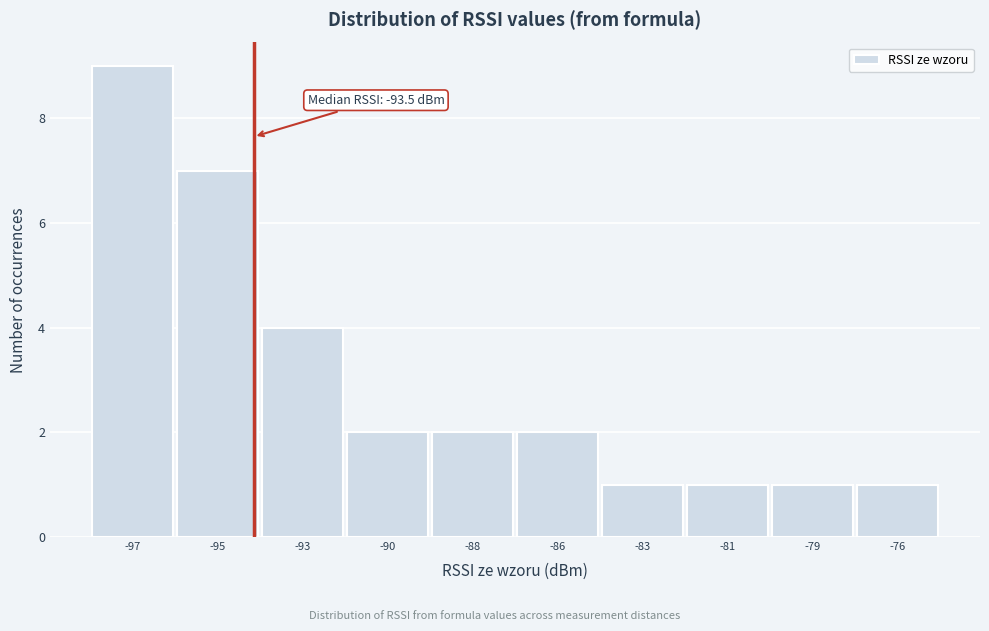

Reading left to right, what are all the values shown in this chart?

9	7	4	2	2	2	1	1	1	1